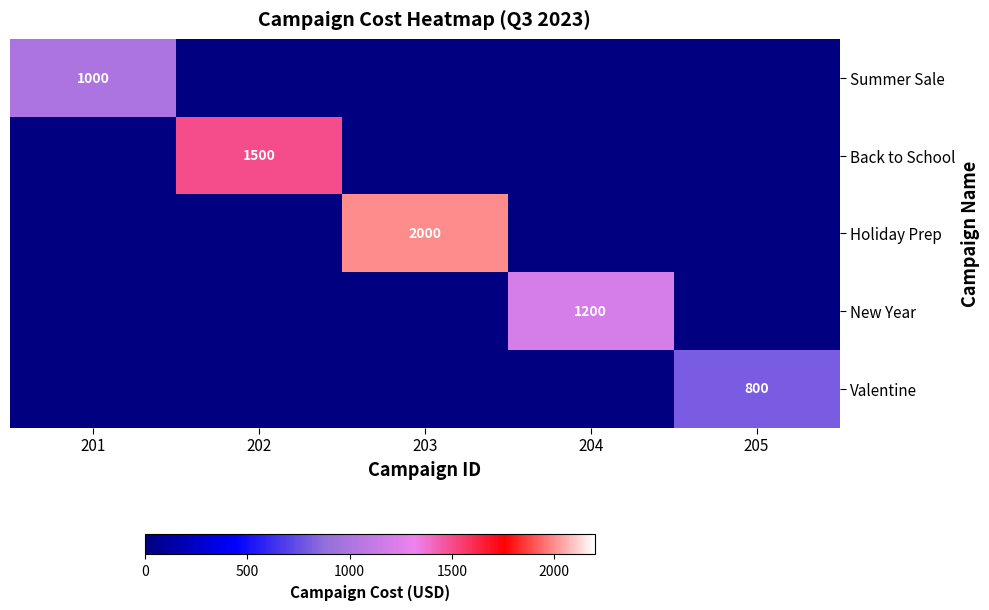

Is it true that Holiday Prep equals 2647 at 203?

False